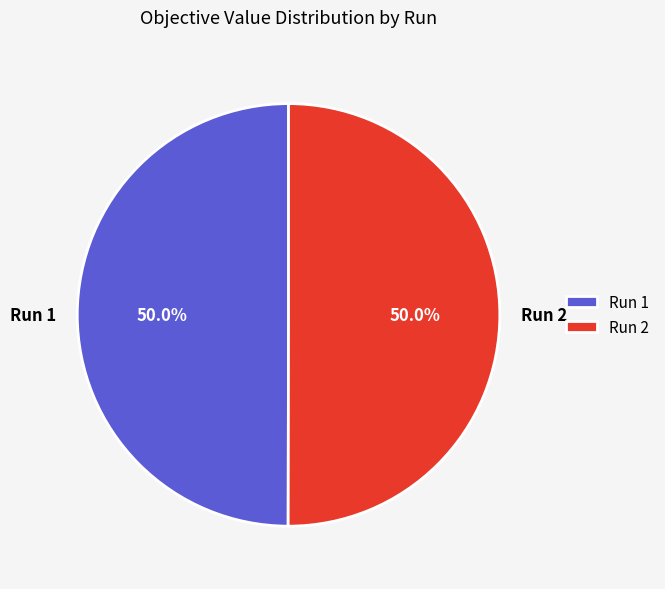

What is the total percentage of Run 2 and Run 1?

100.0%